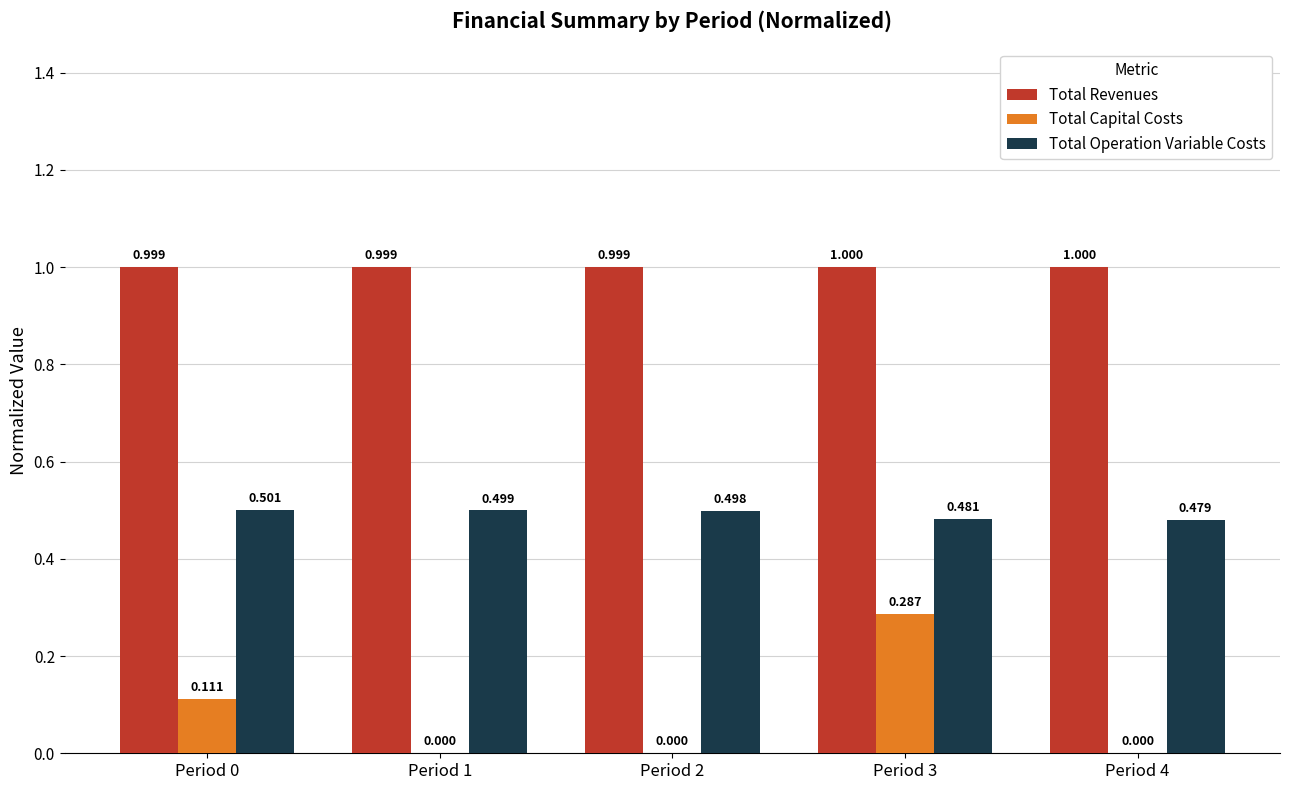

What is the maximum value for Total Revenues?

1.0